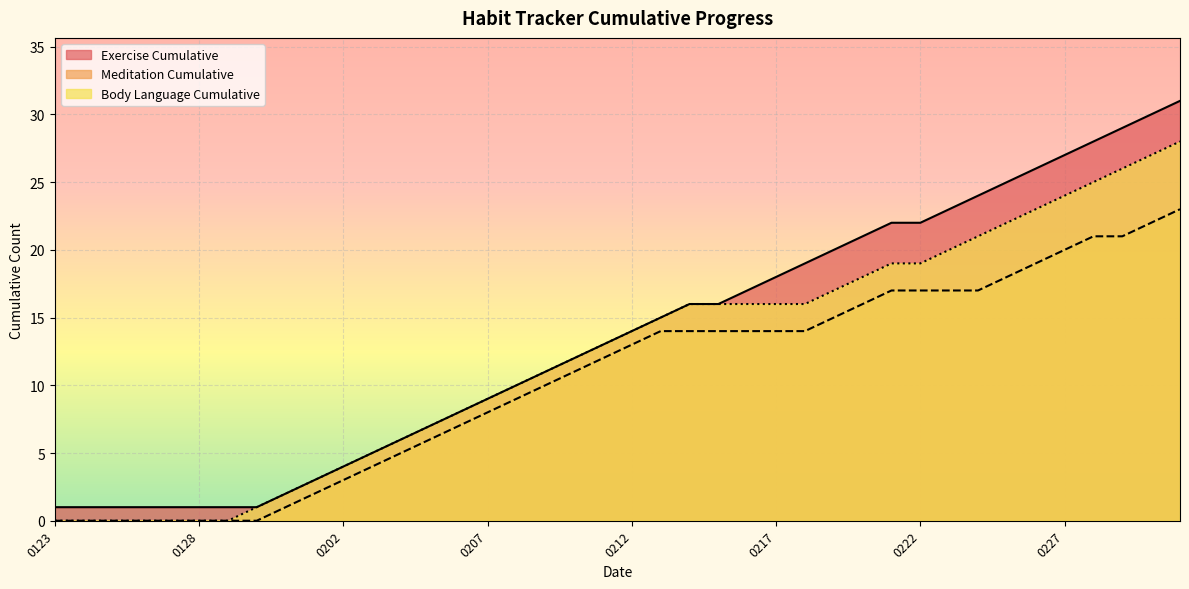

What is the difference between the highest and lowest values at 20180221?

5